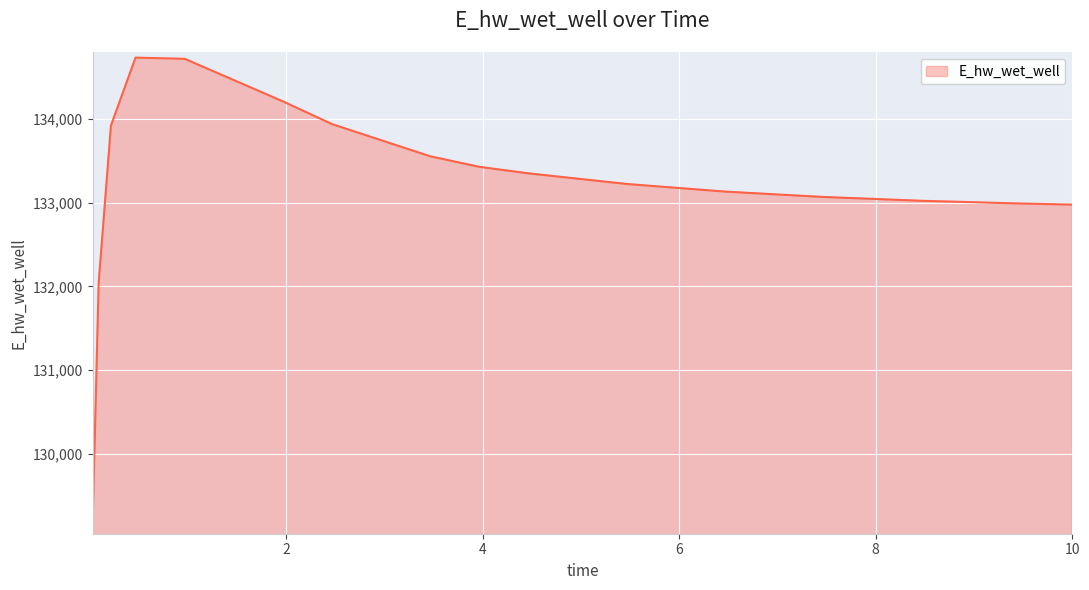

What is the minimum value shown in the chart?

129110.0